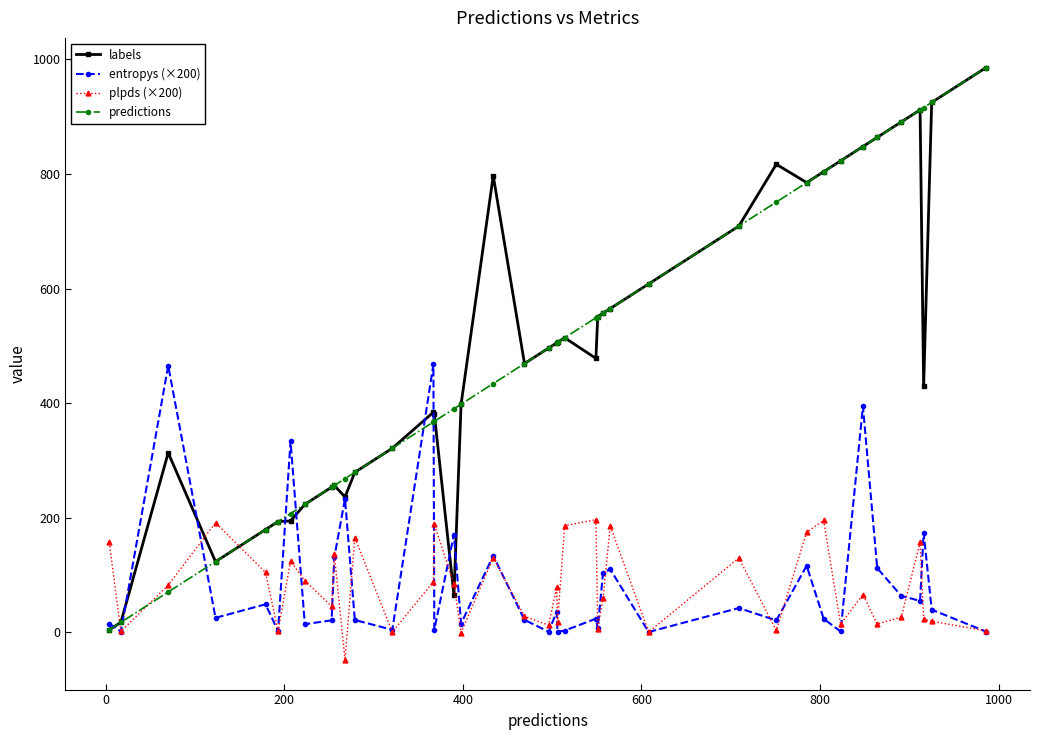

True or false: plpds (×200) has more than 0 interior local peaks.

True